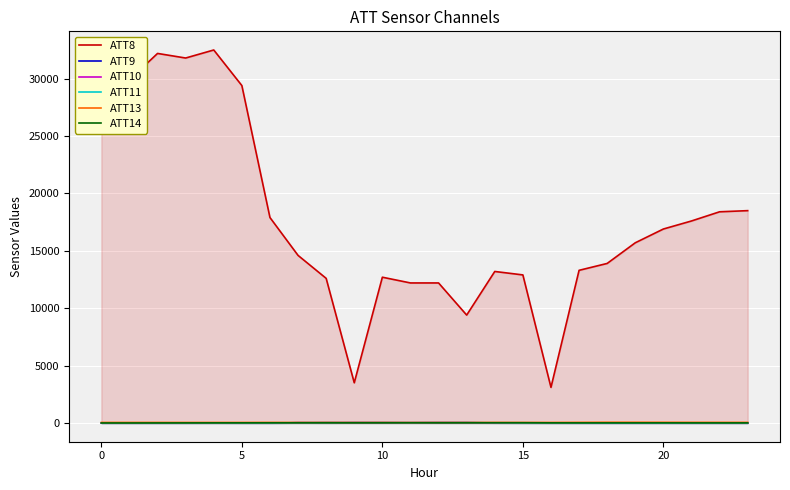

True or false: ATT13 and ATT10 cross at least once.

False